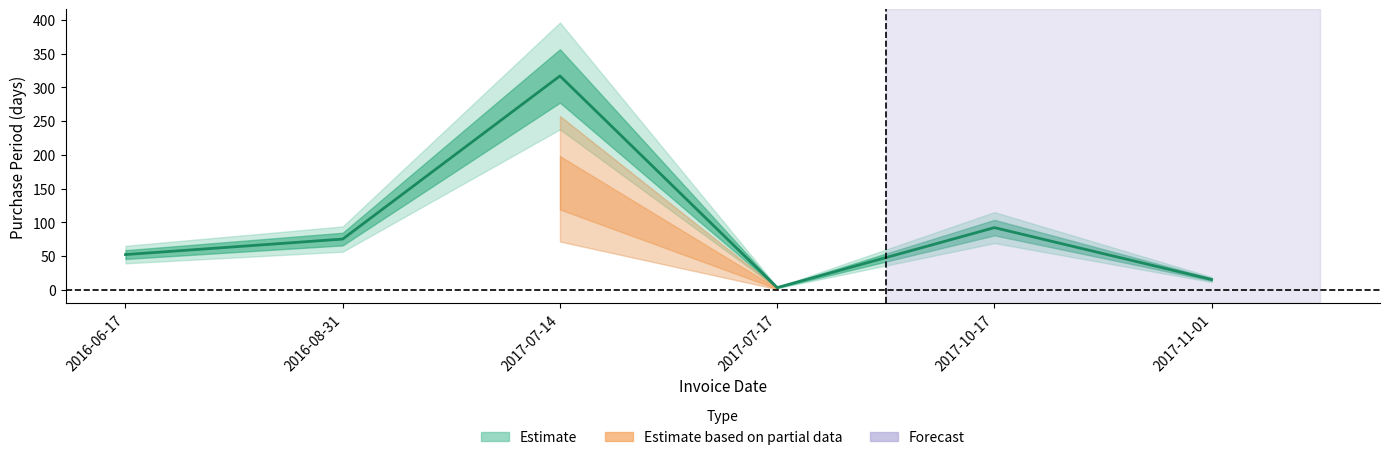

At which label is the value closest to 160?

2017-10-17